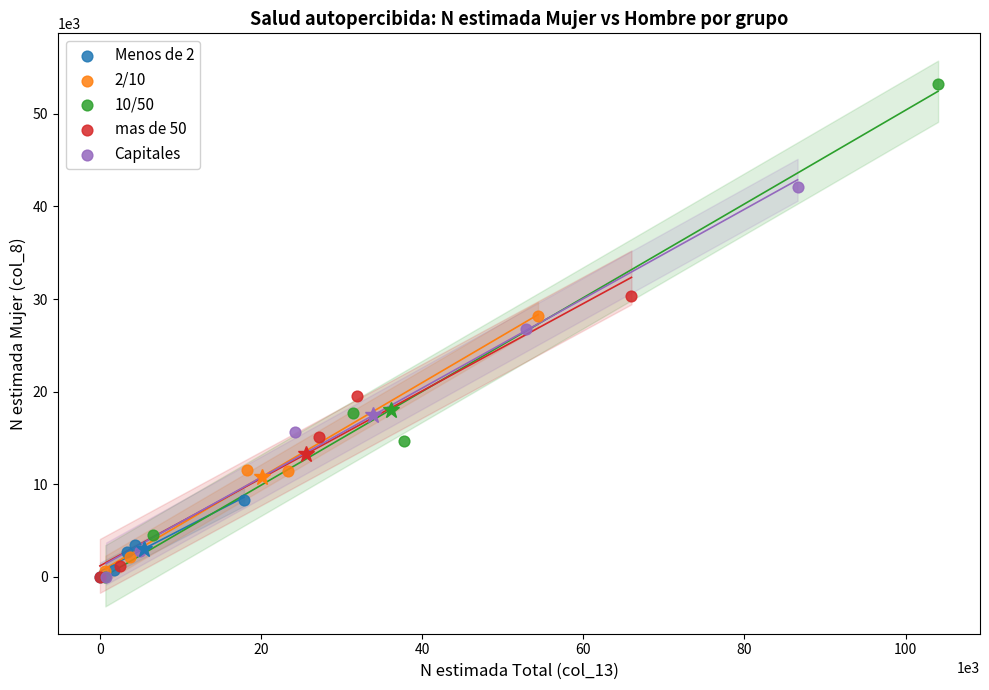

Which series reaches the maximum Y coordinate?

10/50